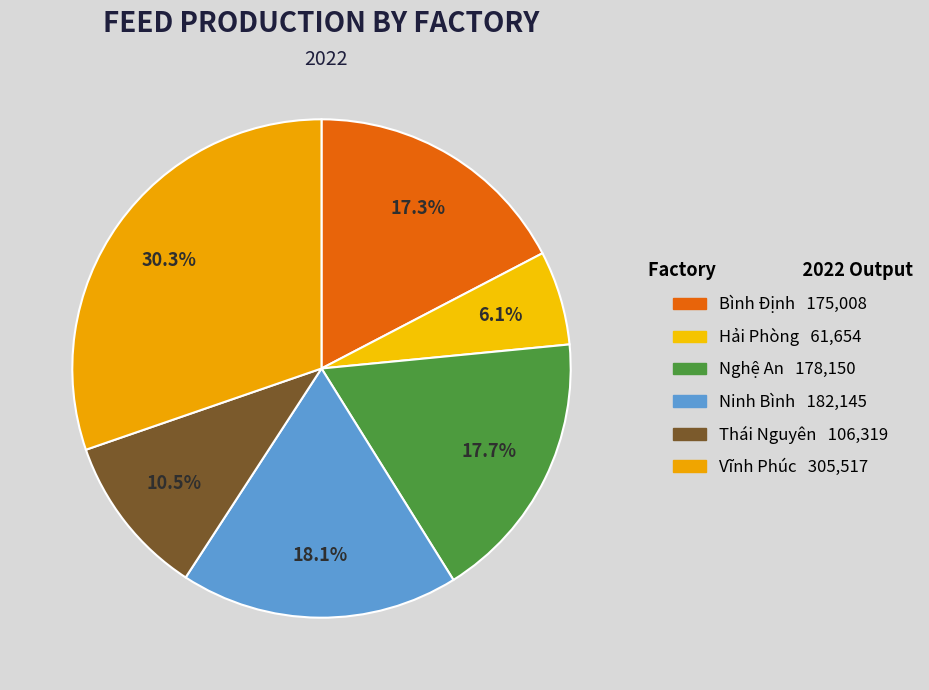

To the nearest percent, what portion does Bình Định represent?

17%